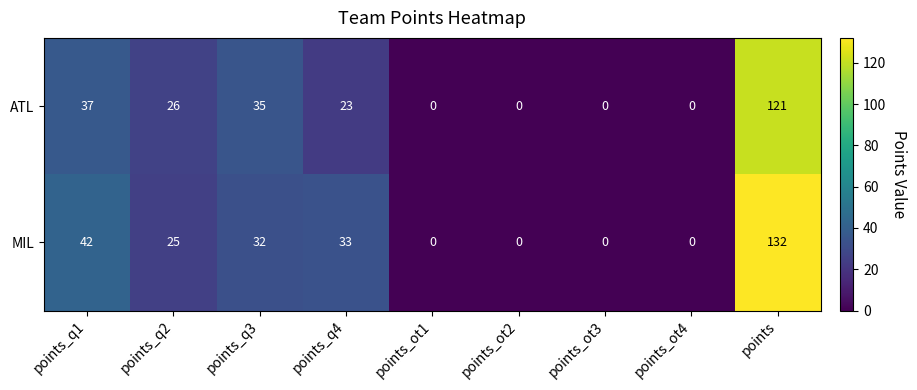

List the series in order of their peak value, highest first.

MIL, ATL